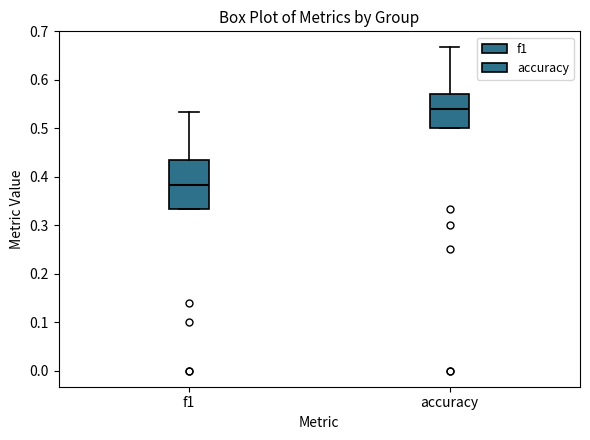

Where is the upper edge of the box for accuracy on the y-axis? The values are not printed on the chart, so give them approximately, as read against the axis.

0.57